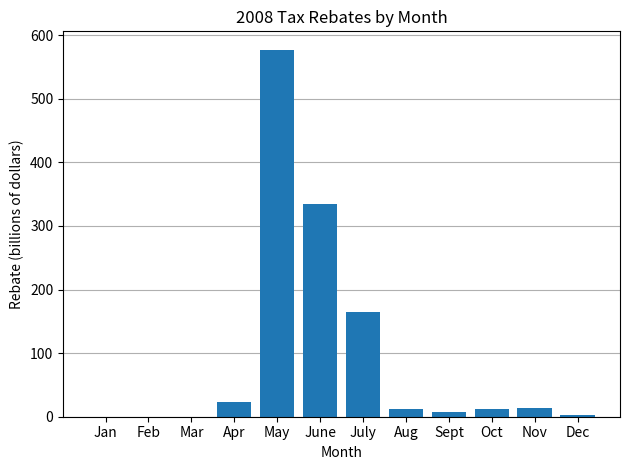

What is the sum of all values?

1146.7